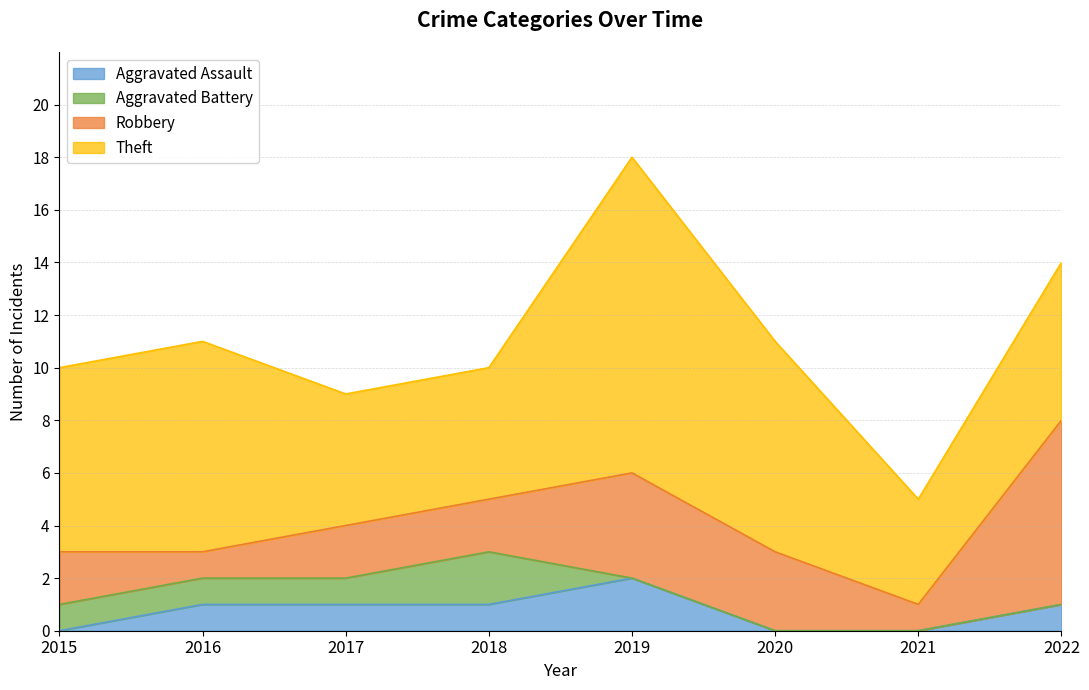

What is the sum of all Aggravated Battery values?

5